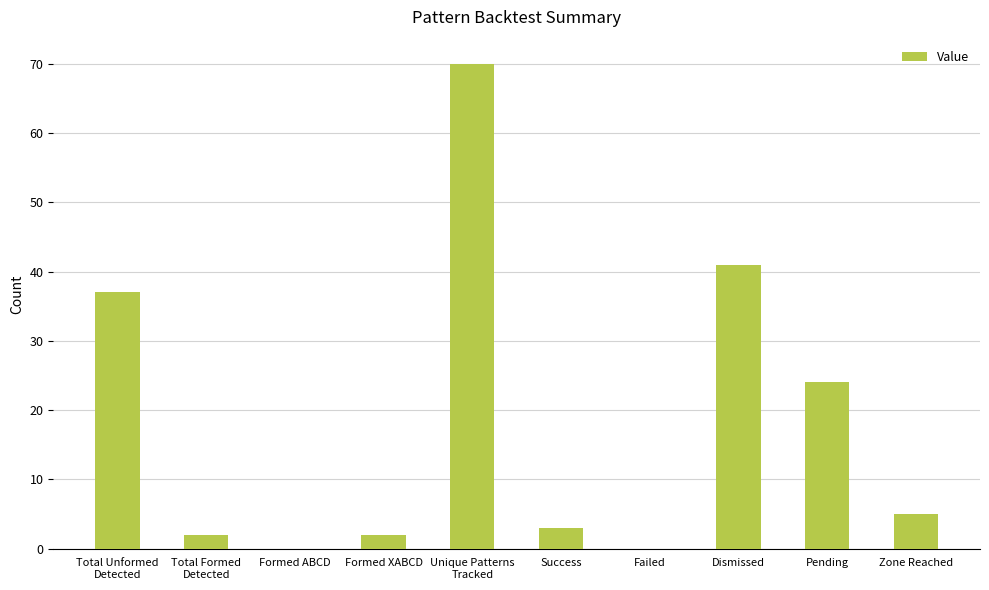

Reading left to right, list all the values displayed in this chart.

37	2	0	2	70	3	0	41	24	5